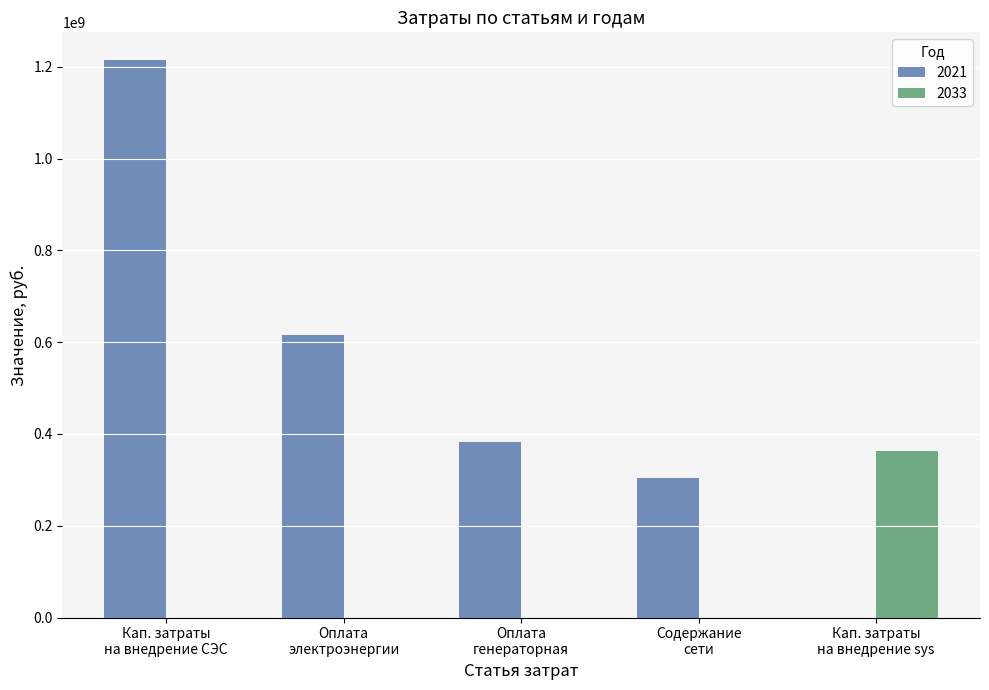

Which series has the largest total across all categories?

2021